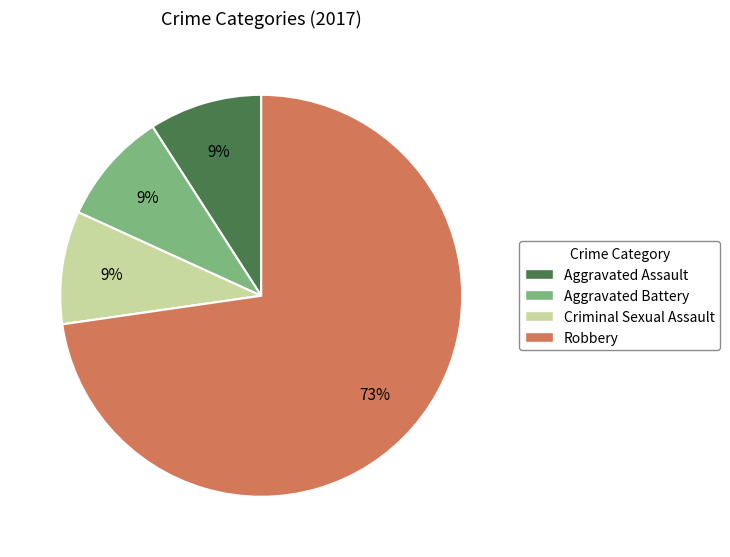

Is there any slice that represents more than half of the pie?

Yes